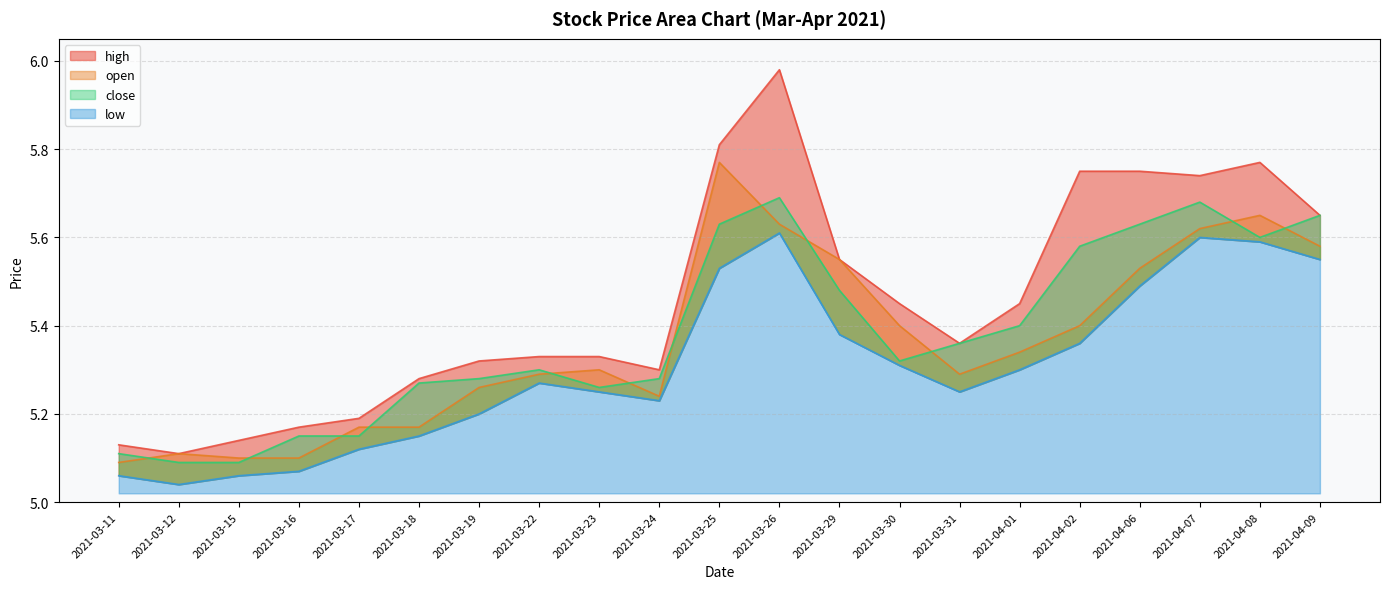

Is the value of open at 2021-03-29 greater than the value of close at 2021-03-30?

Yes